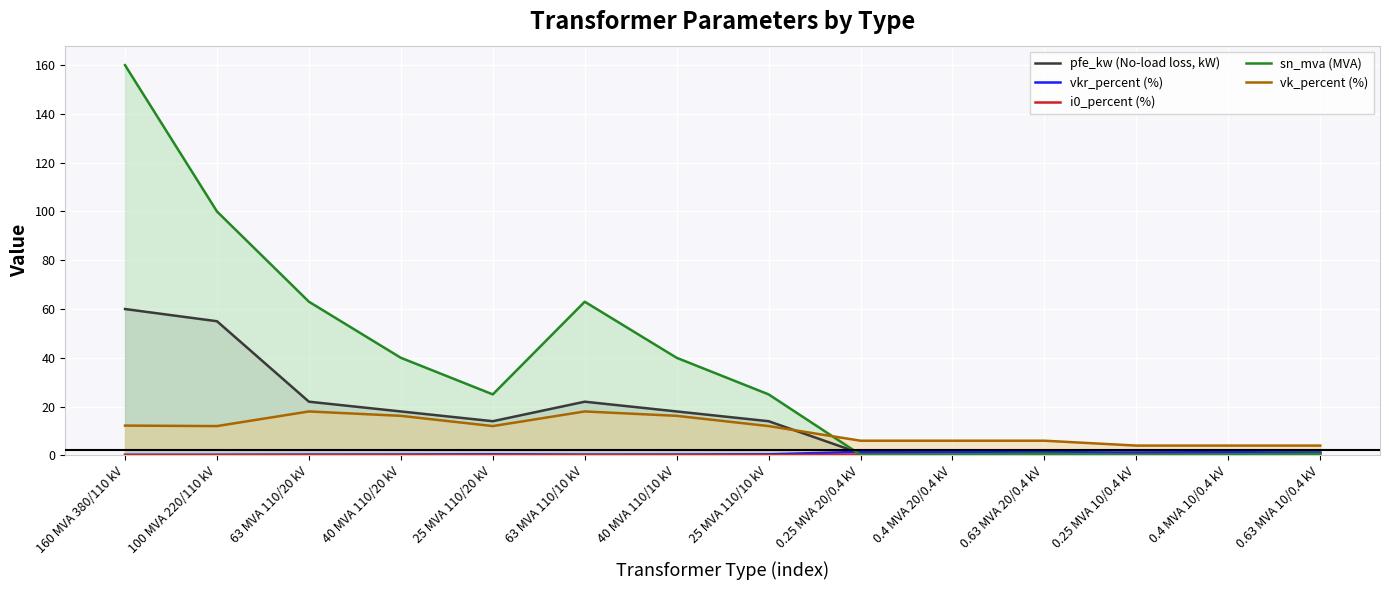

Reading left to right, transcribe all the data shown in this chart.

pfe_kw (No-load loss, kW): 160 MVA 380/110 kV=60.0	100 MVA 220/110 kV=55.0	63 MVA 110/20 kV=22.0	40 MVA 110/20 kV=18.0	25 MVA 110/20 kV=14.0	63 MVA 110/10 kV=22.0	40 MVA 110/10 kV=18.0	25 MVA 110/10 kV=14.0	0.25 MVA 20/0.4 kV=0.8	0.4 MVA 20/0.4 kV=1.4	0.63 MVA 20/0.4 kV=1.6	0.25 MVA 10/0.4 kV=0.6	0.4 MVA 10/0.4 kV=0.9	0.63 MVA 10/0.4 kV=1.2
vkr_percent (%): 160 MVA 380/110 kV=0.2	100 MVA 220/110 kV=0.3	63 MVA 110/20 kV=0.3	40 MVA 110/20 kV=0.3	25 MVA 110/20 kV=0.4	63 MVA 110/10 kV=0.3	40 MVA 110/10 kV=0.3	25 MVA 110/10 kV=0.4	0.25 MVA 20/0.4 kV=1.4	0.4 MVA 20/0.4 kV=1.4	0.63 MVA 20/0.4 kV=1.2	0.25 MVA 10/0.4 kV=1.2	0.4 MVA 10/0.4 kV=1.3	0.63 MVA 10/0.4 kV=1.1
i0_percent (%): 160 MVA 380/110 kV=0.1	100 MVA 220/110 kV=0.1	63 MVA 110/20 kV=0.0	40 MVA 110/20 kV=0.1	25 MVA 110/20 kV=0.1	63 MVA 110/10 kV=0.0	40 MVA 110/10 kV=0.1	25 MVA 110/10 kV=0.1	0.25 MVA 20/0.4 kV=0.3	0.4 MVA 20/0.4 kV=0.3	0.63 MVA 20/0.4 kV=0.3	0.25 MVA 10/0.4 kV=0.2	0.4 MVA 10/0.4 kV=0.2	0.63 MVA 10/0.4 kV=0.2
sn_mva (MVA): 160 MVA 380/110 kV=160.0	100 MVA 220/110 kV=100.0	63 MVA 110/20 kV=63.0	40 MVA 110/20 kV=40.0	25 MVA 110/20 kV=25.0	63 MVA 110/10 kV=63.0	40 MVA 110/10 kV=40.0	25 MVA 110/10 kV=25.0	0.25 MVA 20/0.4 kV=0.2	0.4 MVA 20/0.4 kV=0.4	0.63 MVA 20/0.4 kV=0.6	0.25 MVA 10/0.4 kV=0.2	0.4 MVA 10/0.4 kV=0.4	0.63 MVA 10/0.4 kV=0.6
vk_percent (%): 160 MVA 380/110 kV=12.2	100 MVA 220/110 kV=12.0	63 MVA 110/20 kV=18.0	40 MVA 110/20 kV=16.2	25 MVA 110/20 kV=12.0	63 MVA 110/10 kV=18.0	40 MVA 110/10 kV=16.2	25 MVA 110/10 kV=12.0	0.25 MVA 20/0.4 kV=6.0	0.4 MVA 20/0.4 kV=6.0	0.63 MVA 20/0.4 kV=6.0	0.25 MVA 10/0.4 kV=4.0	0.4 MVA 10/0.4 kV=4.0	0.63 MVA 10/0.4 kV=4.0